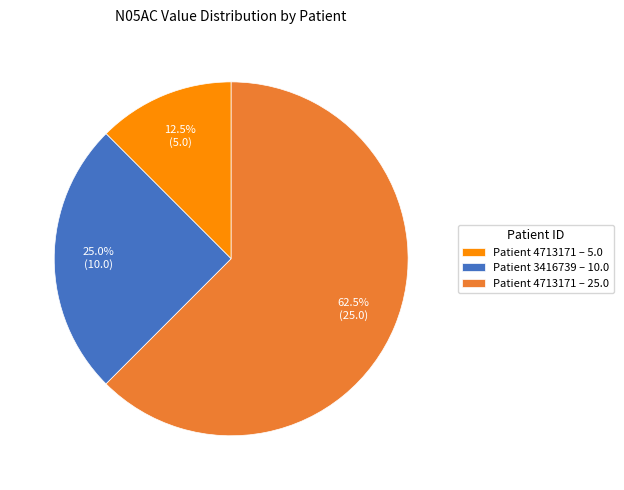

Count the number of slices in the pie.

3